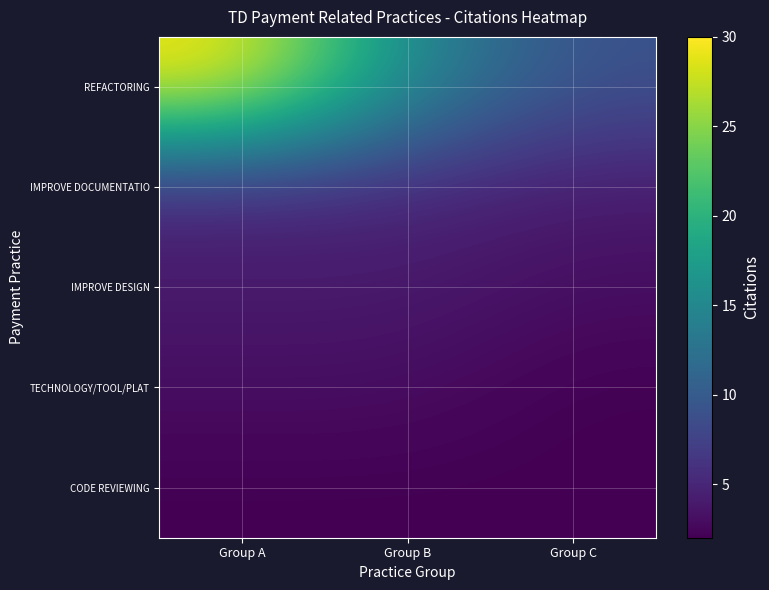

At Group C, list the series in order from largest to smallest.

REFACTORING, IMPROVE DOCUMENTATIO, IMPROVE DESIGN, TECHNOLOGY/TOOL/PLAT, CODE REVIEWING